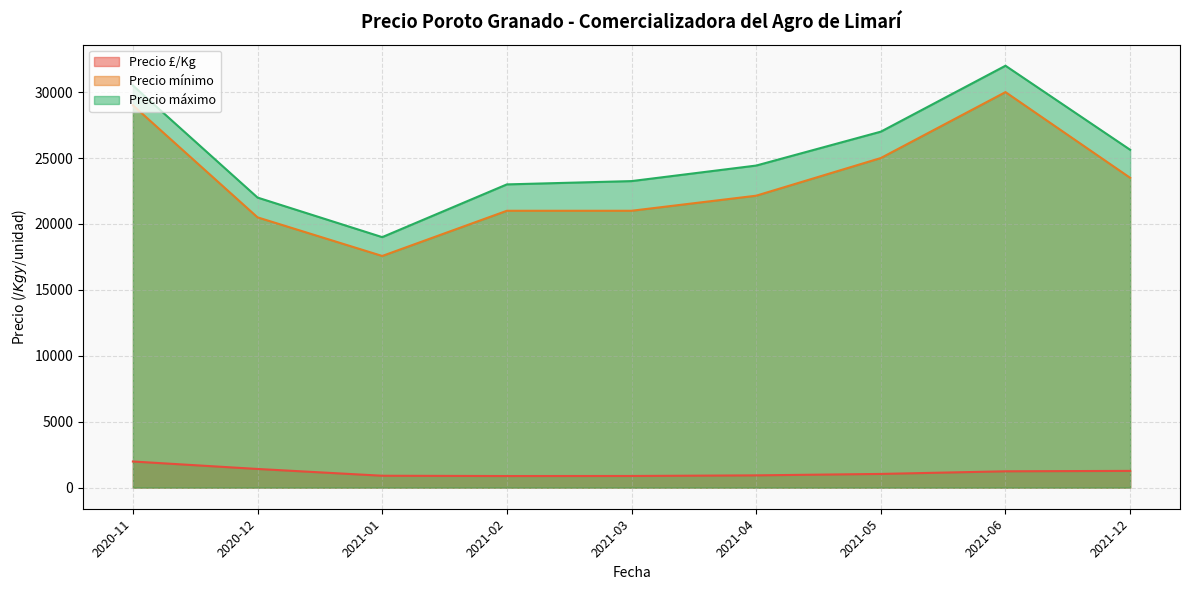

What is the difference between the Precio máximo values at 2021-01 and 2020-11?

11500.0